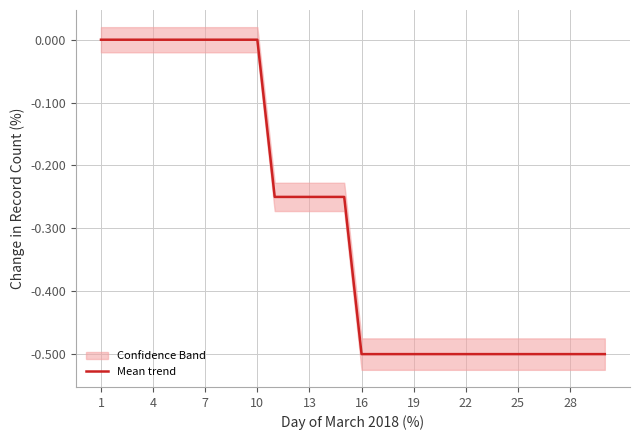

What is the lowest value of the Mean trend series?

-0.5